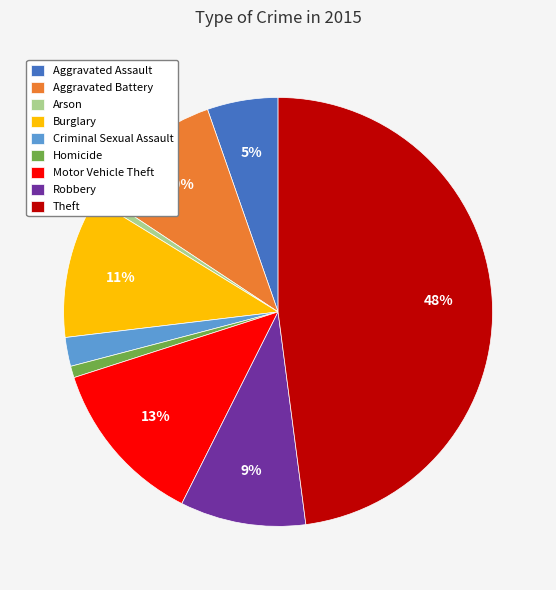

Combined, do Criminal Sexual Assault and Aggravated Assault account for over 50%?

No